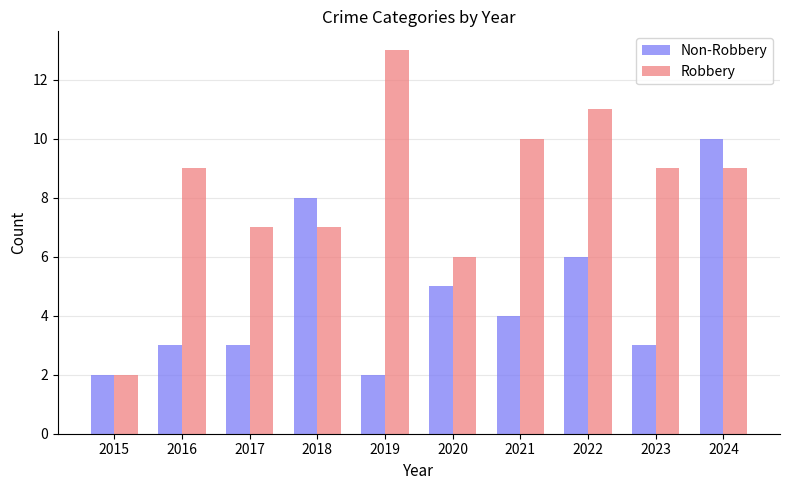

The Non-Robbery series shows 0 at 2015. True or false?

False